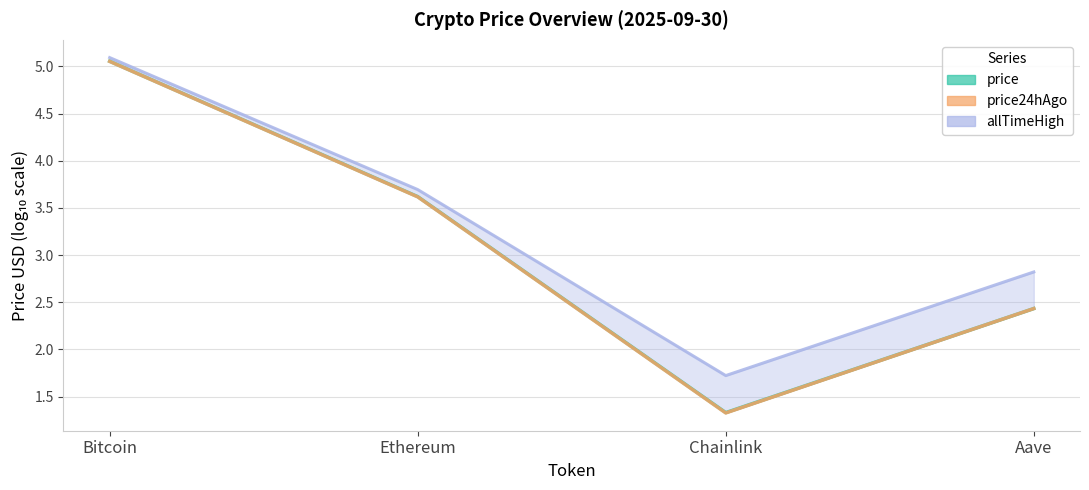

What is the average value?

3.1